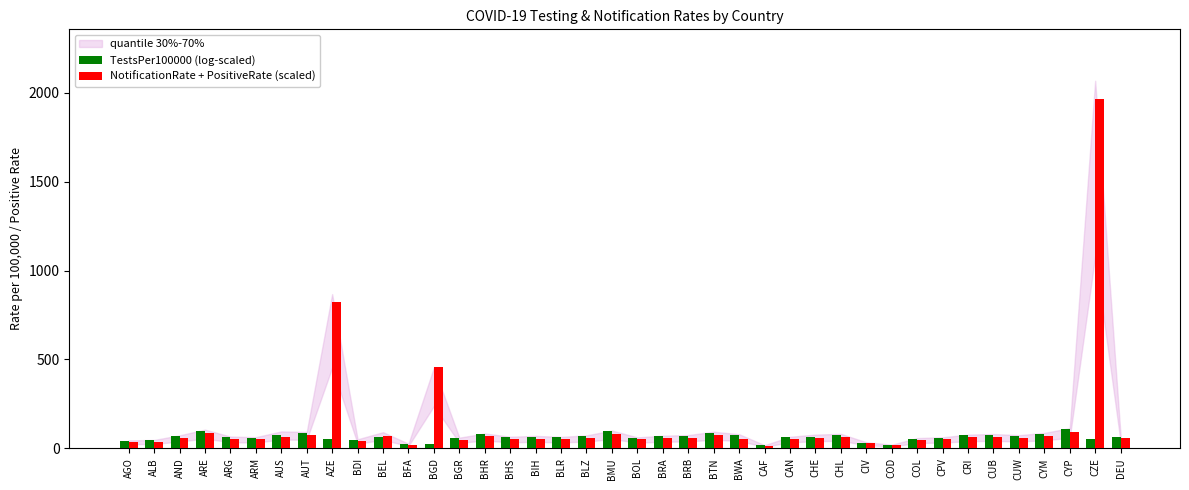

True or false: NotificationRate + PositiveRate (scaled) has a value of 75.9 at BTN.

True